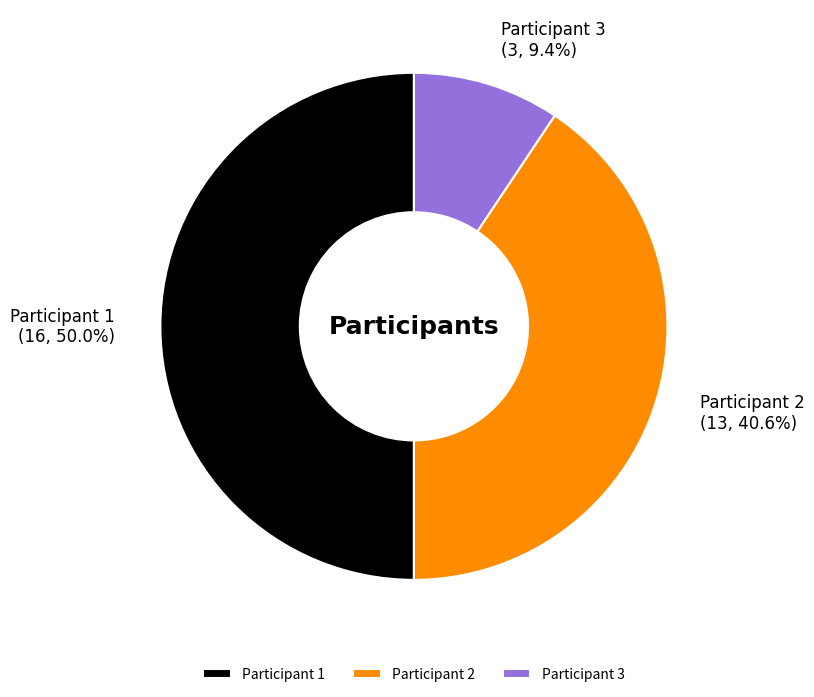

Does Participant 2 account for over 50% of the chart?

No